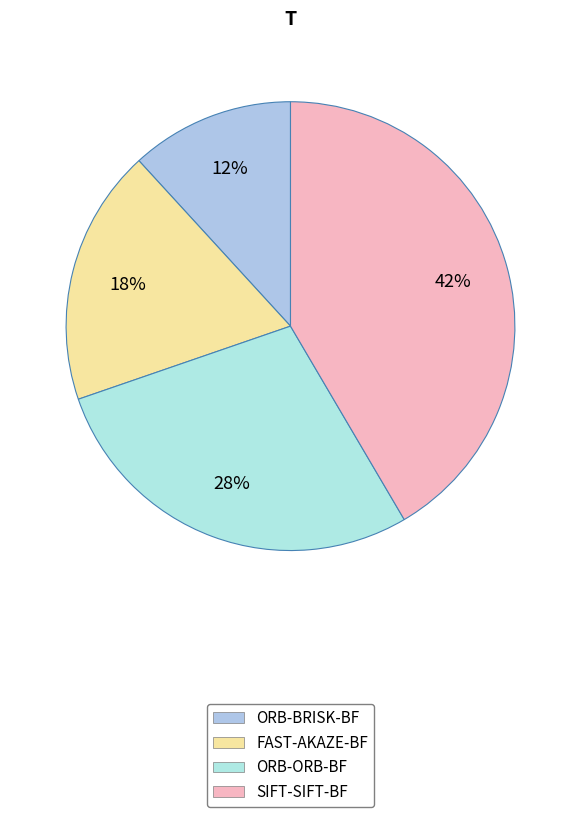

What percentage do ORB-BRISK-BF and FAST-AKAZE-BF together represent?

30.3%